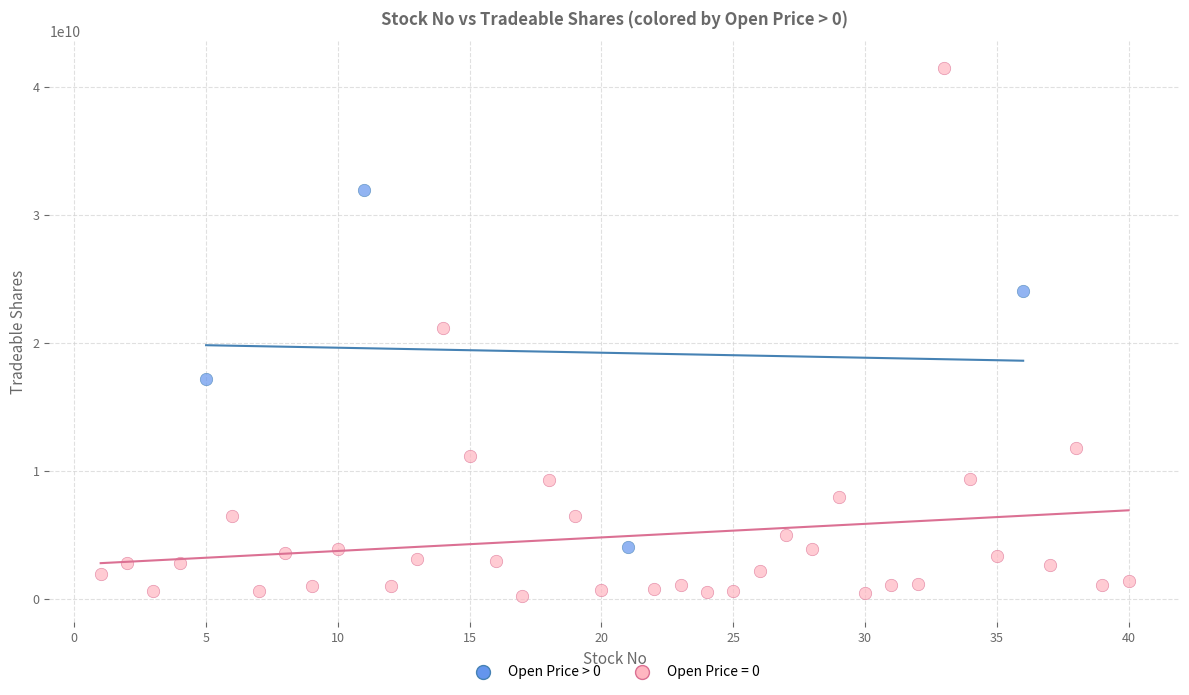

Which series has the largest Y range (max minus min)?

Open Price = 0